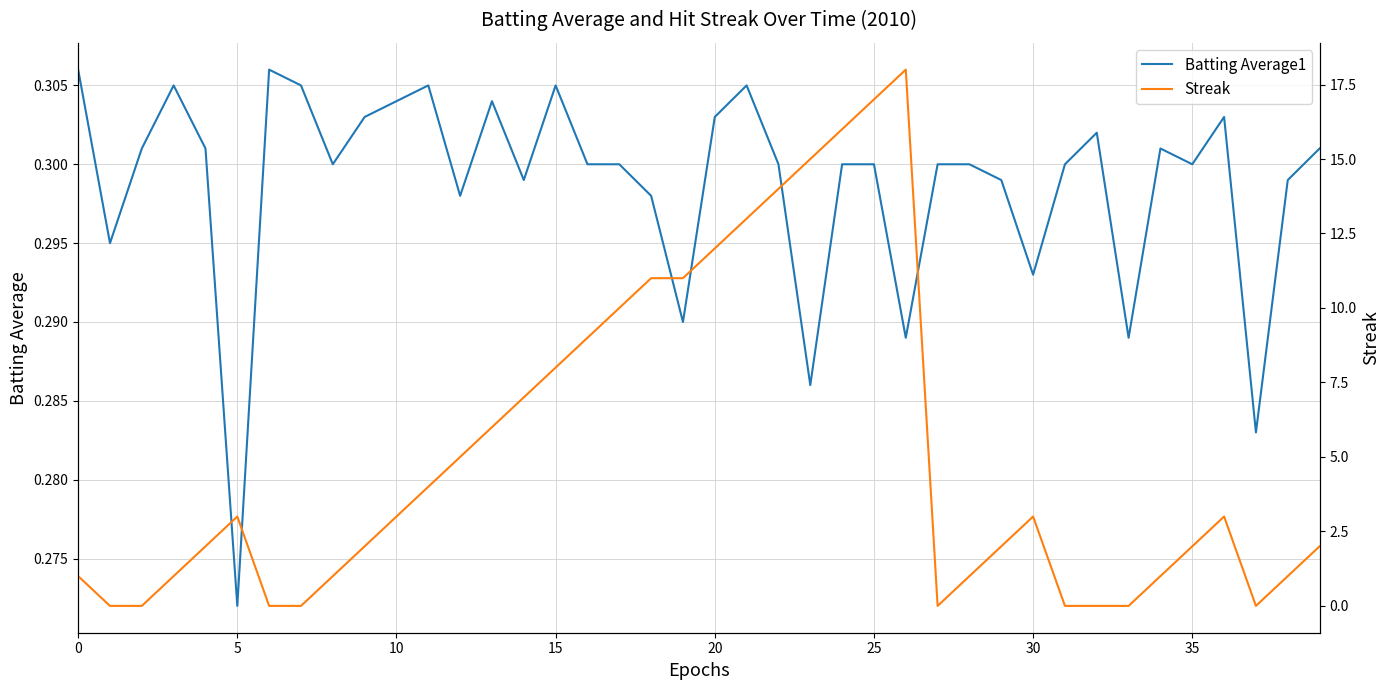

How many categories are shown in the chart?

40